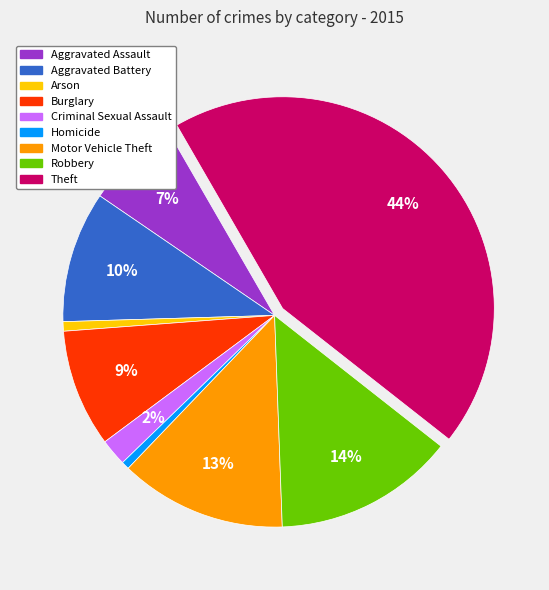

To the nearest percent, what percentage of the pie is Theft?

44%